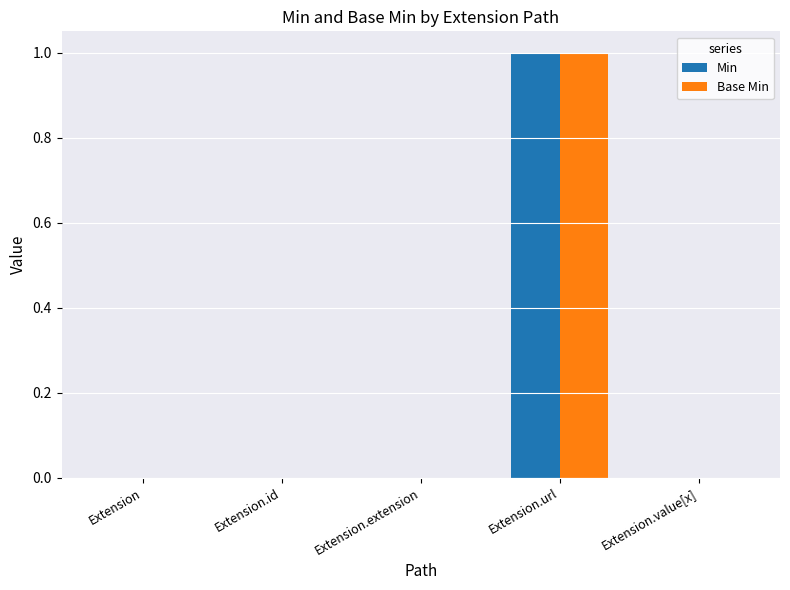

At which category is the sum across all series the highest?

Extension.url